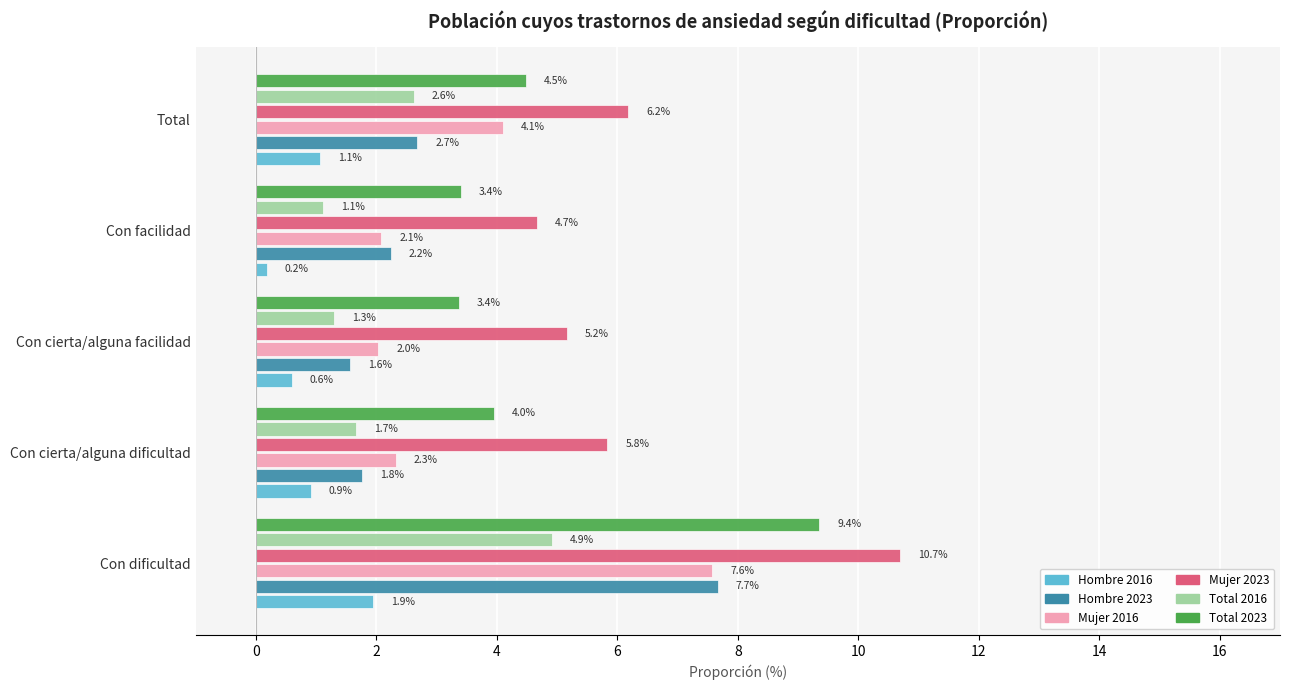

What value does the Mujer 2016 series have at Total?

4.1